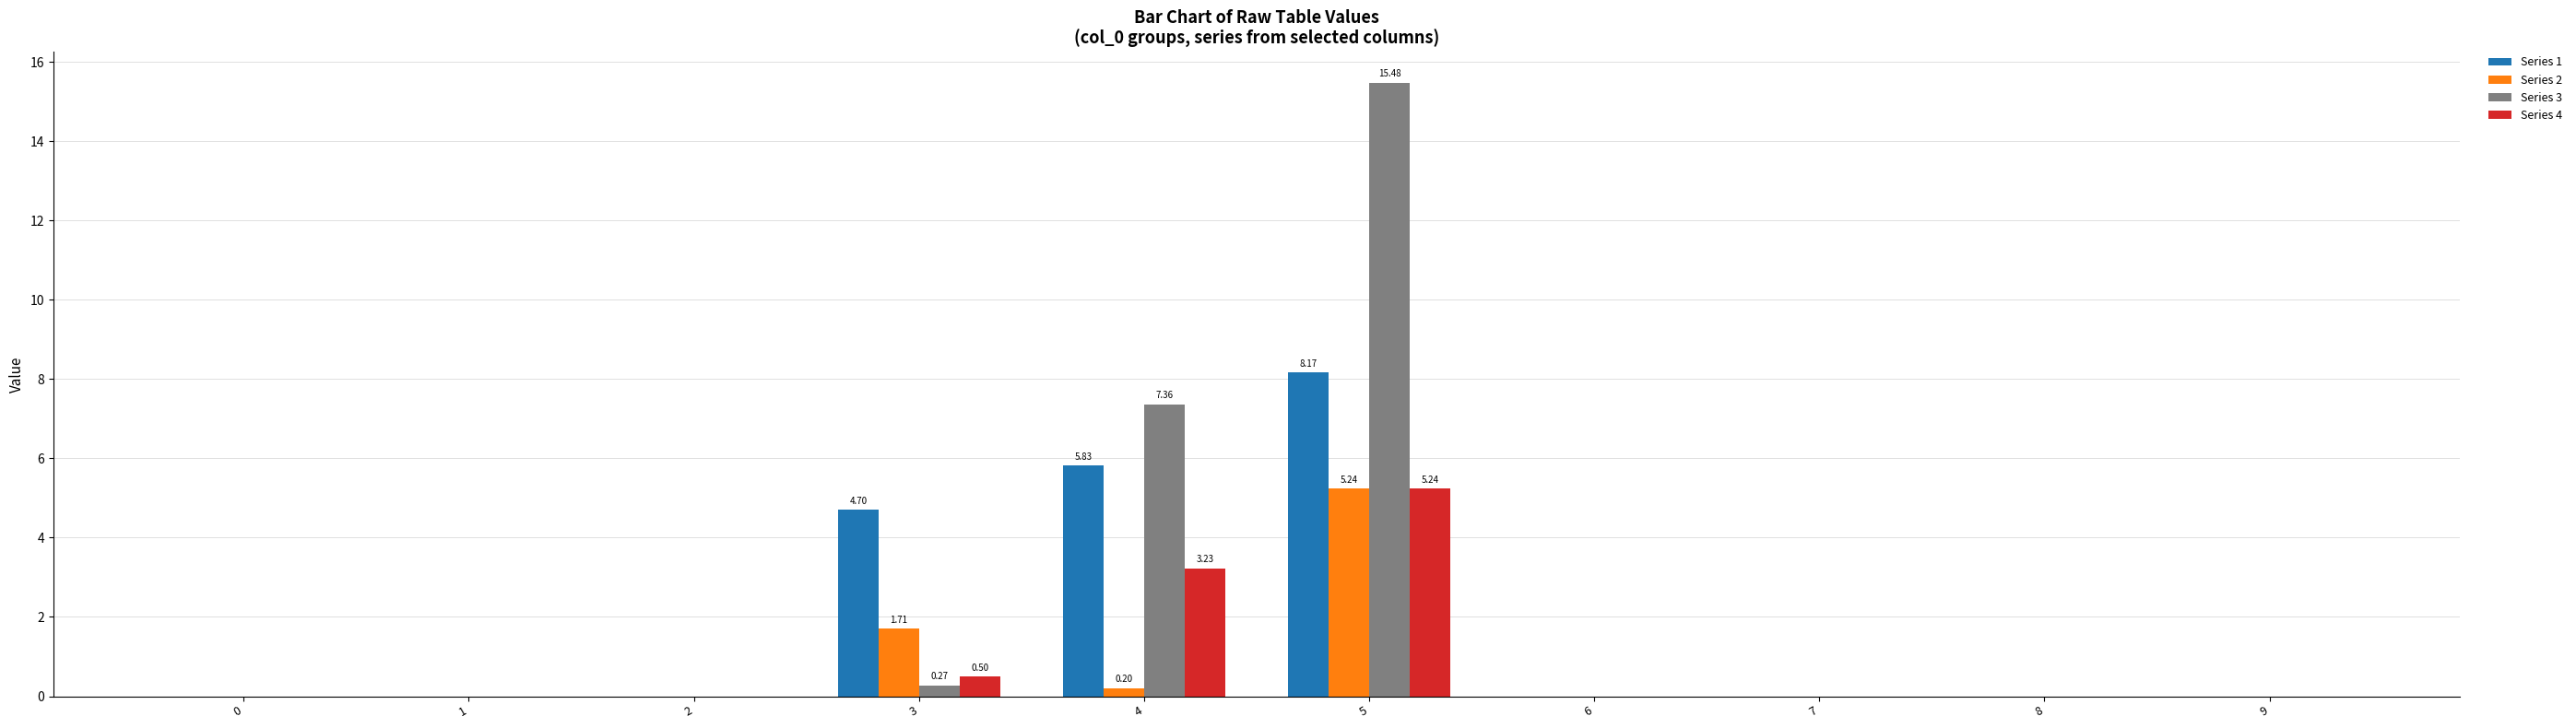

Are the bars horizontal?

No